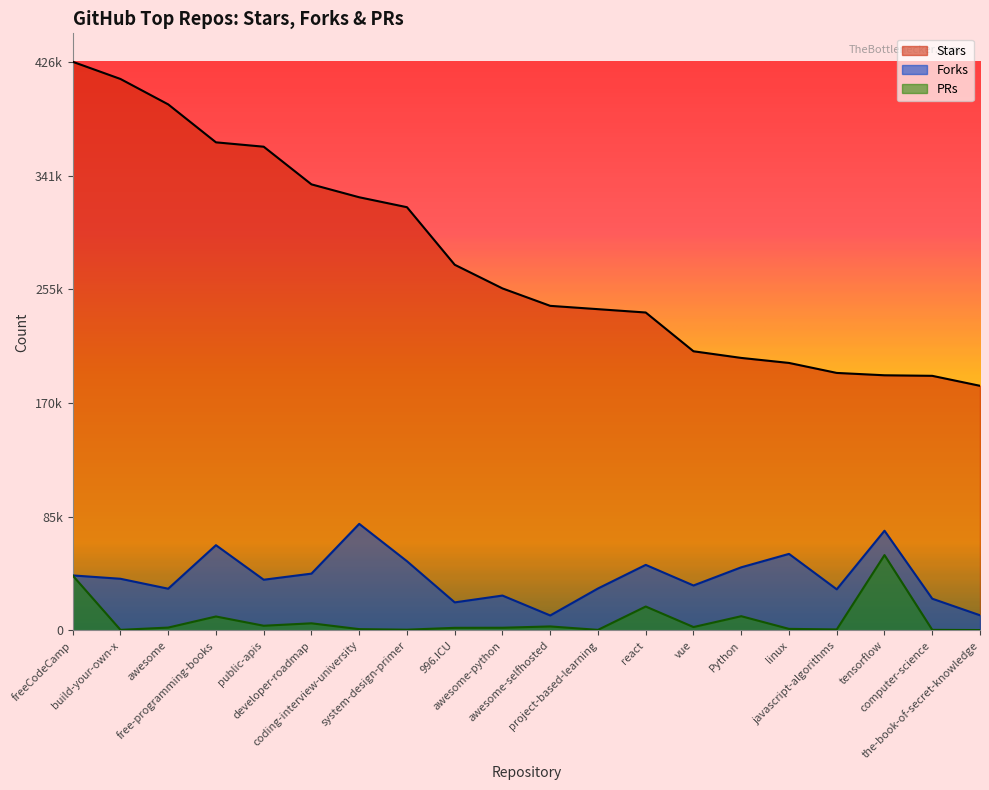

How many data points in Forks are above 38769?

9